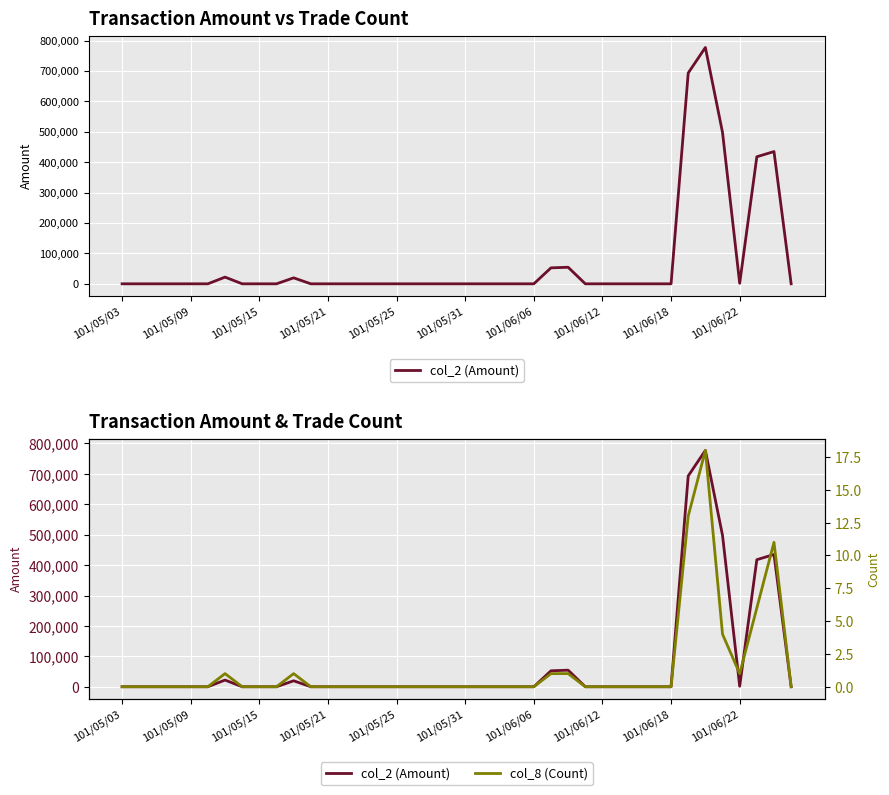

Rank the series by their average value, from highest to lowest.

col_2 (Amount), col_8 (Count)